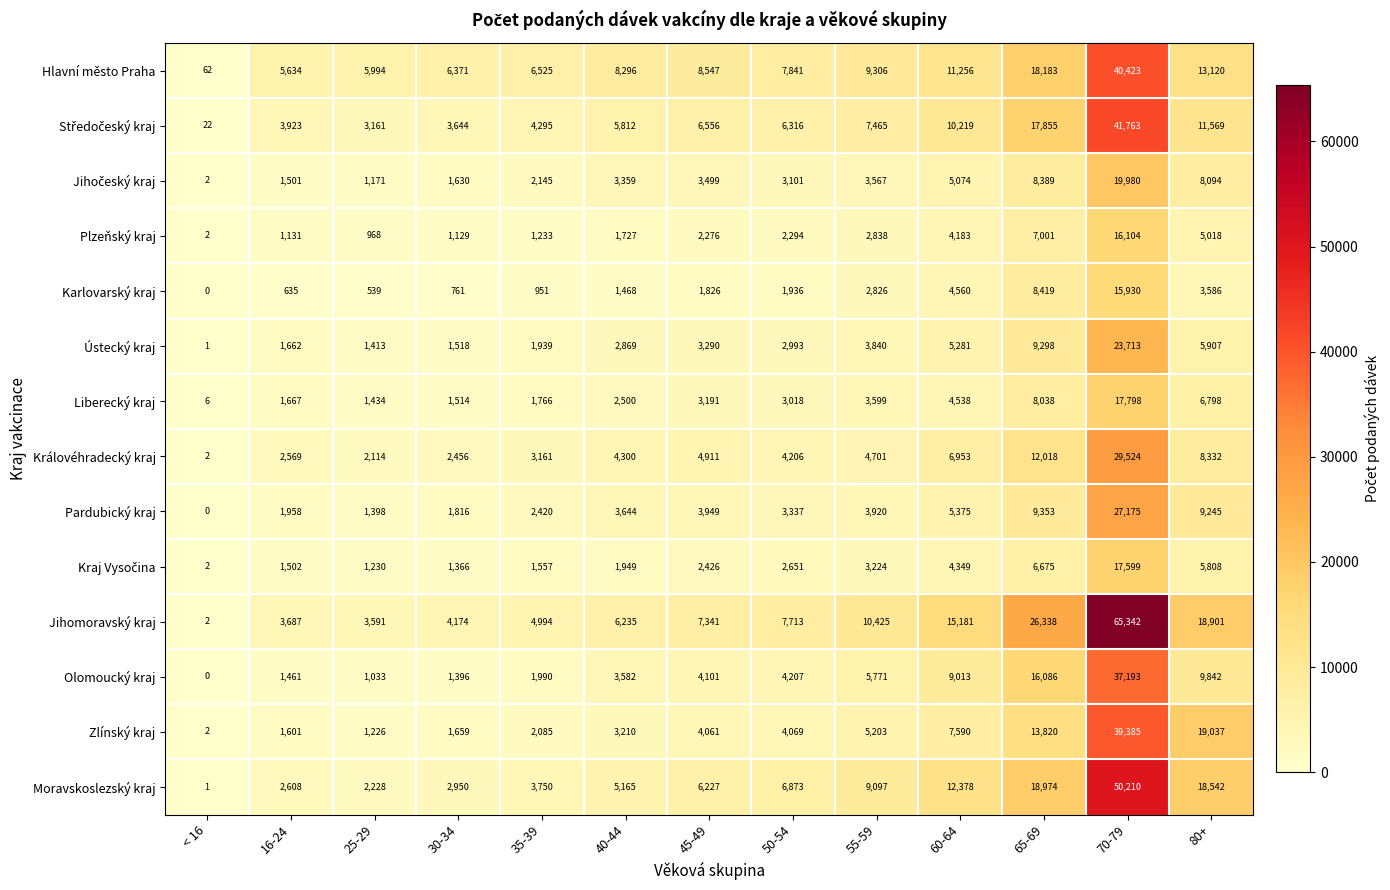

How many data points does each series have?

13